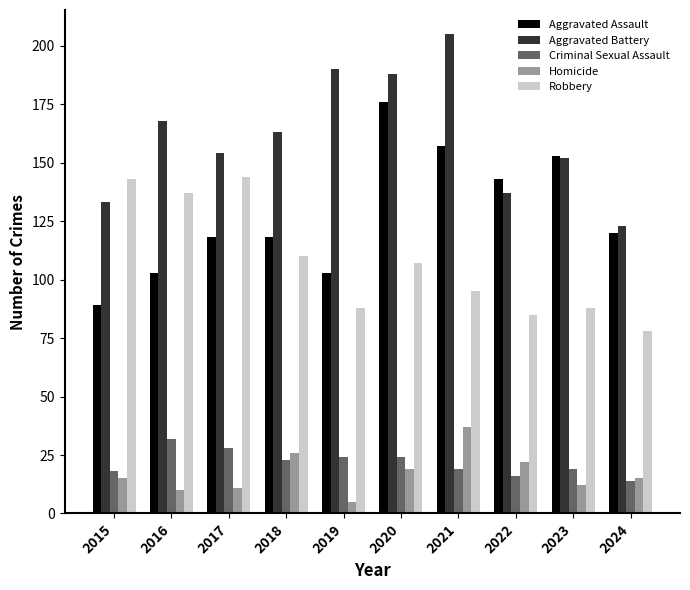

The value of Criminal Sexual Assault at 2021 is 7. True or false?

False